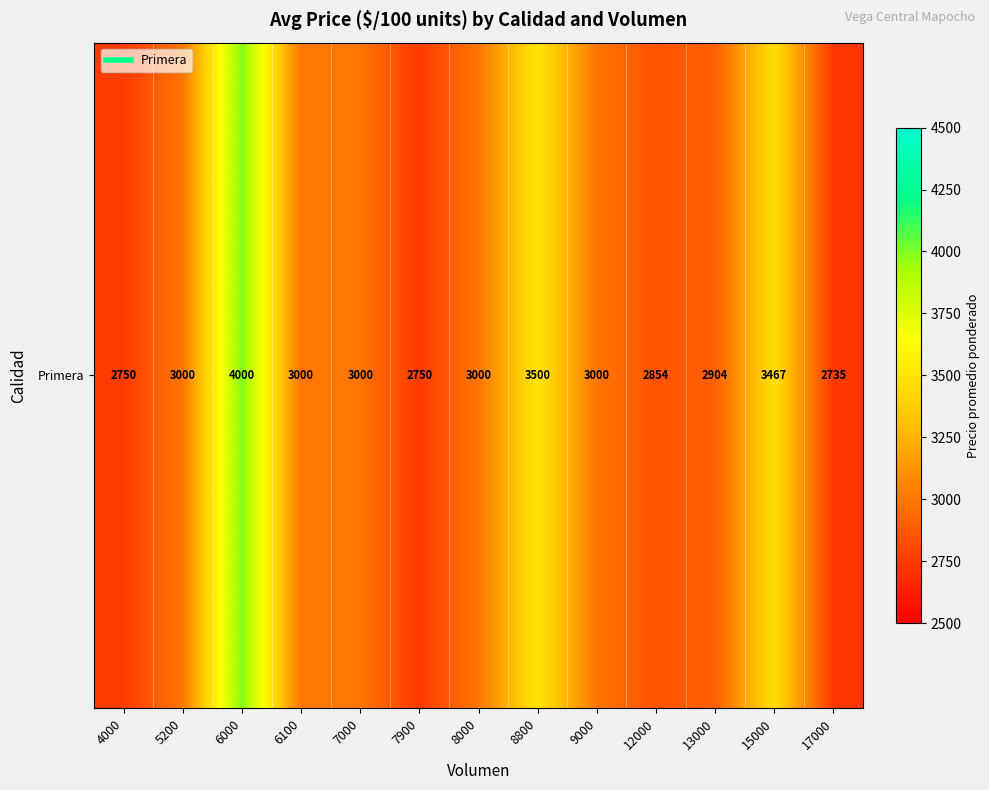

What is the sum of all values?

39960